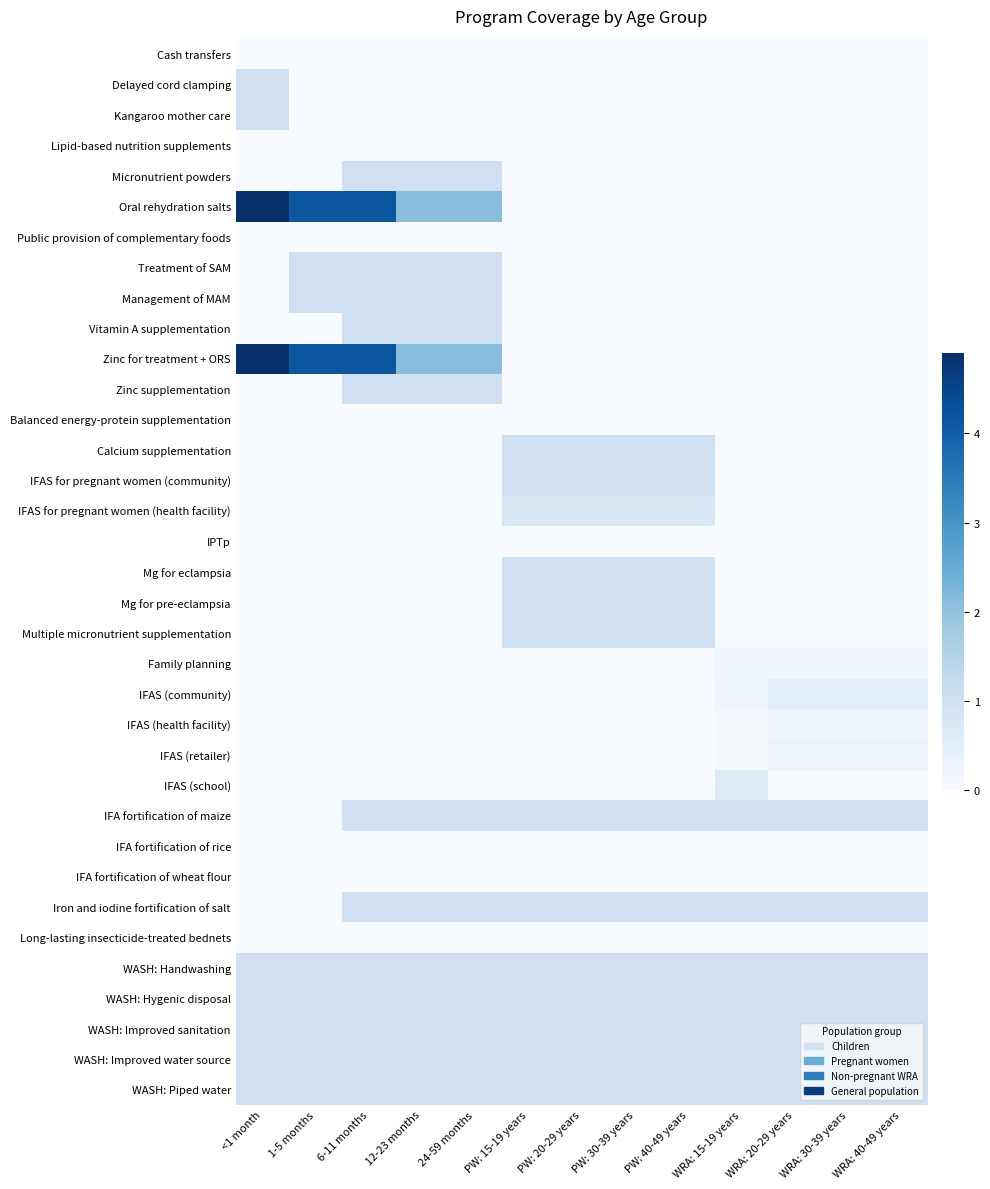

Rank the series by their maximum value, from lowest to highest.

IPTp, IFA fortification of rice, IFA fortification of wheat flour, Long-lasting insecticide-treated bednets, Cash transfers, Lipid-based nutrition supplements, Public provision of complementary foods, Balanced energy-protein supplementation, Family planning, IFAS (health facility), IFAS (retailer), IFAS (community), IFAS (school), IFAS for pregnant women (health facility), IFA fortification of maize, Delayed cord clamping, Kangaroo mother care, Micronutrient powders, Treatment of SAM, Management of MAM, Vitamin A supplementation, Zinc supplementation, Calcium supplementation, IFAS for pregnant women (community), Mg for eclampsia, Mg for pre-eclampsia, Multiple micronutrient supplementation, Iron and iodine fortification of salt, WASH: Handwashing, WASH: Hygenic disposal, WASH: Improved sanitation, WASH: Improved water source, WASH: Piped water, Oral rehydration salts, Zinc for treatment + ORS